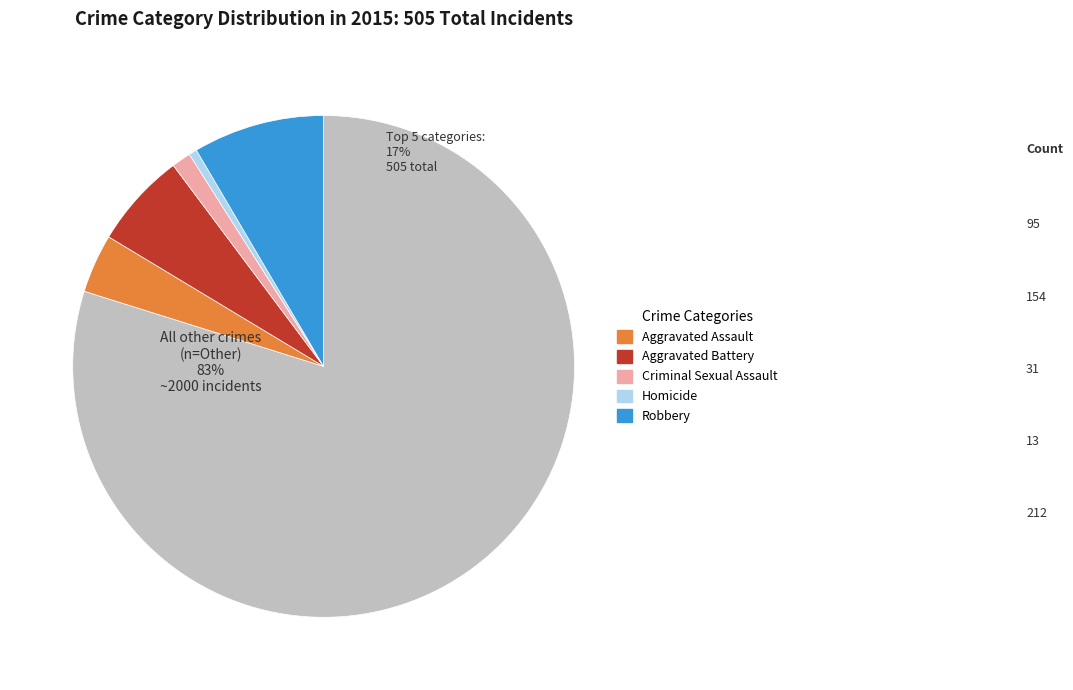

To the nearest percent, what is the difference between the largest and smallest slice percentages?

39%